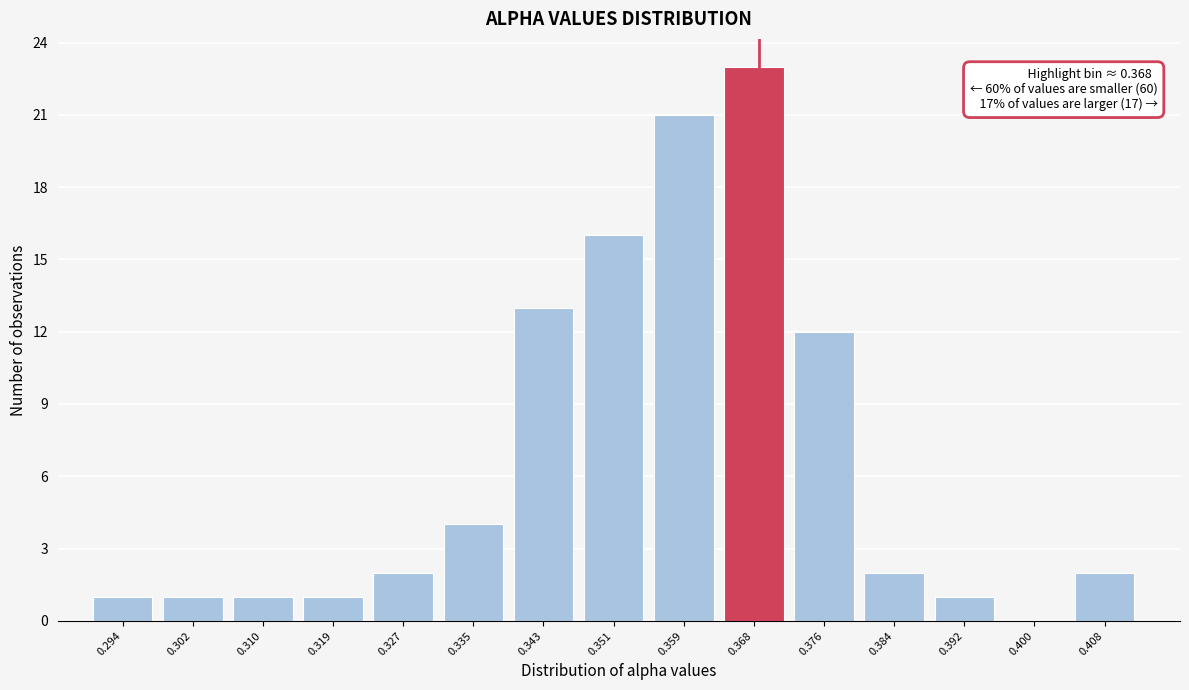

Reading right to left, transcribe all the data shown in this chart.

0.408=2	0.400=0	0.392=1	0.384=2	0.376=12	0.368=23	0.359=21	0.351=16	0.343=13	0.335=4	0.327=2	0.319=1	0.310=1	0.302=1	0.294=1